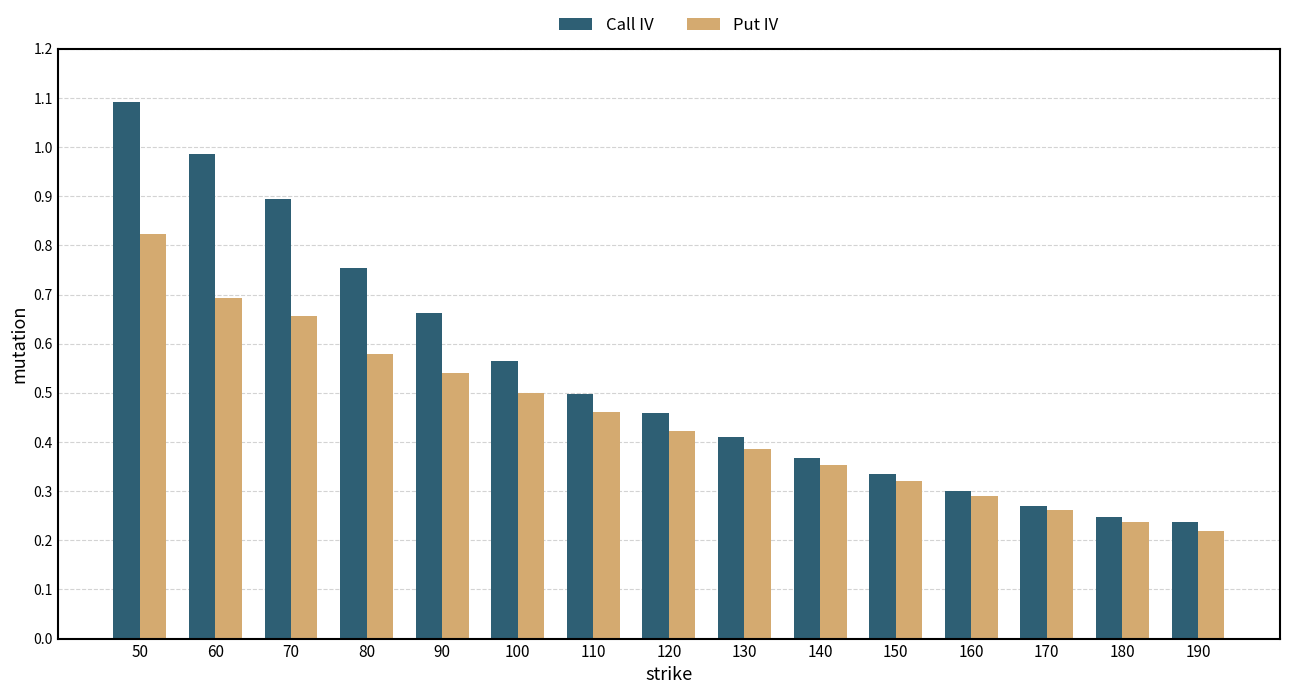

Which category has the highest value in the Put IV series?

50